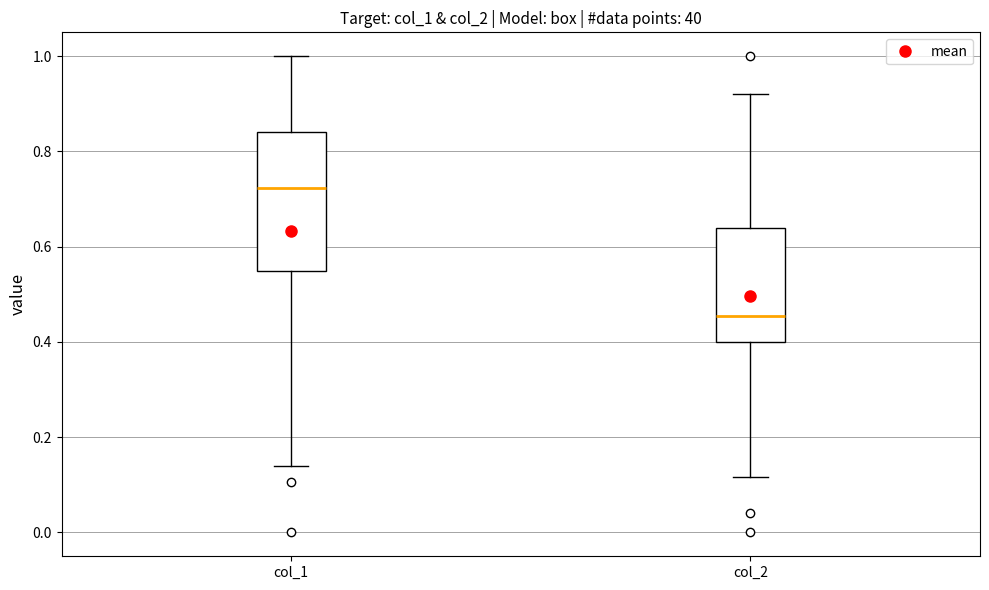

Which box has the lowest median line?

col_2